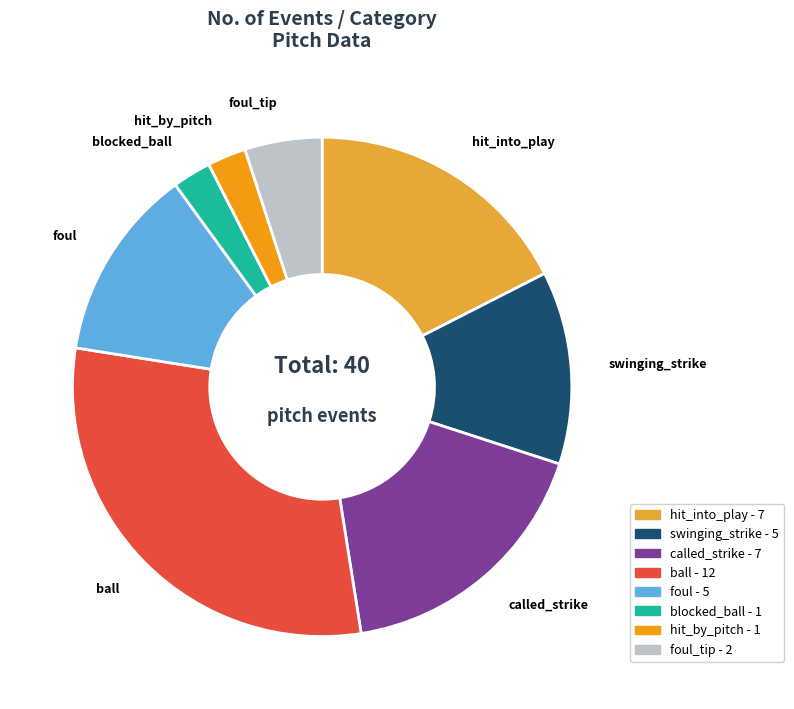

Does any single category account for the majority?

No